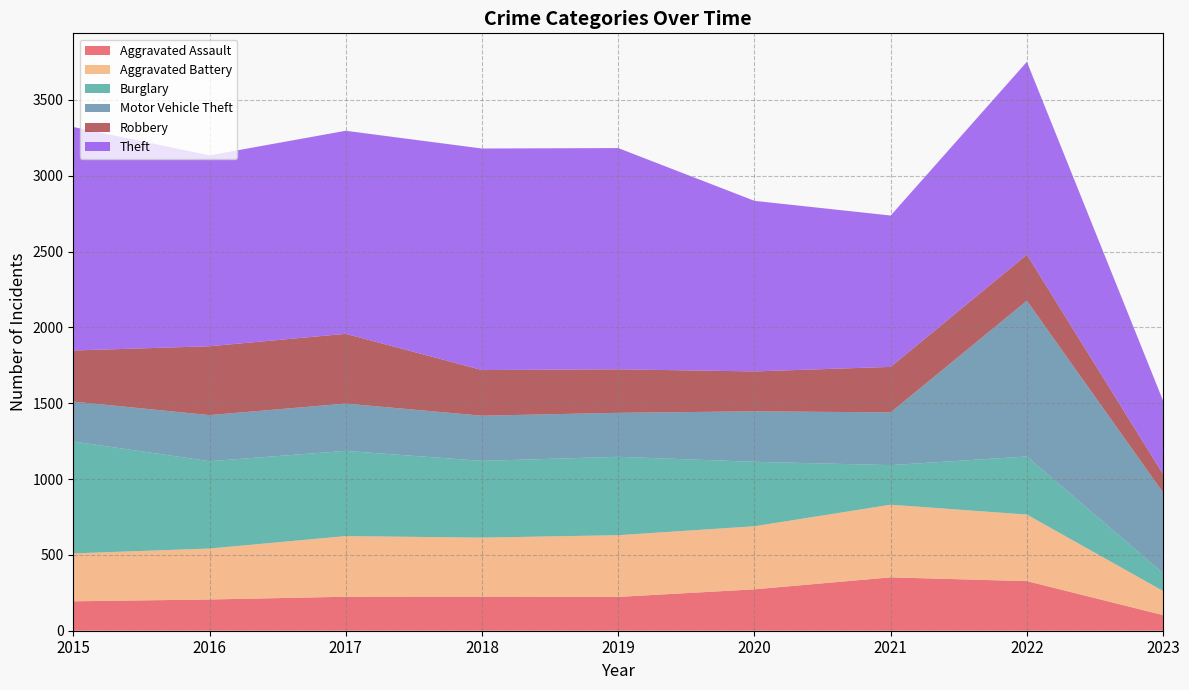

Reading left to right, what are all the values shown in this chart?

Aggravated Assault: 2015=194	2016=206	2017=224	2018=225	2019=223	2020=273	2021=352	2022=327	2023=103
Aggravated Battery: 2015=316	2016=336	2017=400	2018=389	2019=407	2020=416	2021=479	2022=439	2023=159
Burglary: 2015=738	2016=576	2017=562	2018=506	2019=517	2020=425	2021=261	2022=383	2023=117
Motor Vehicle Theft: 2015=263	2016=304	2017=312	2018=298	2019=290	2020=333	2021=348	2022=1027	2023=532
Robbery: 2015=337	2016=454	2017=460	2018=301	2019=287	2020=263	2021=300	2022=304	2023=121
Theft: 2015=1474	2016=1259	2017=1339	2018=1461	2019=1459	2020=1125	2021=998	2022=1272	2023=484